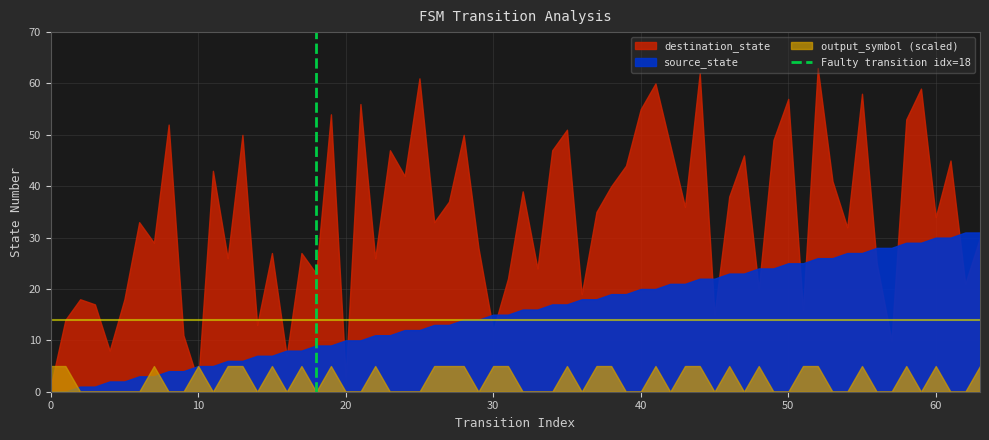

What is the difference between the values at 10 and 0?

1